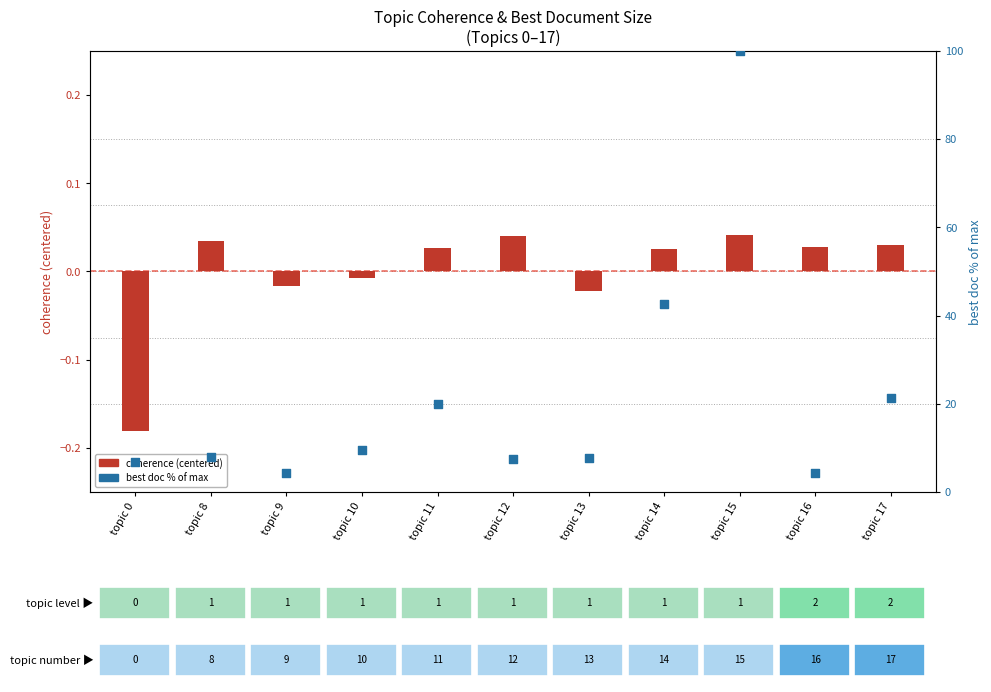

Is the value of best doc % of max at topic 15 greater than the value of coherence (centered) at topic 15?

Yes